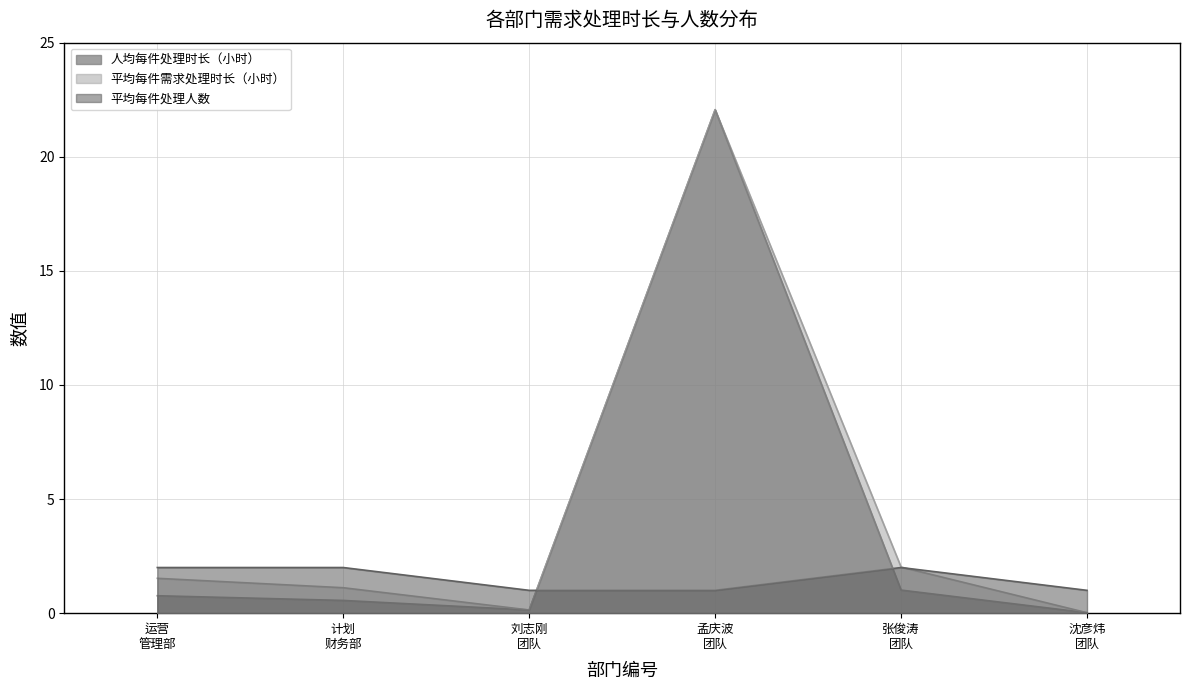

Which series has the largest total across all categories?

平均每件需求处理时长（小时）